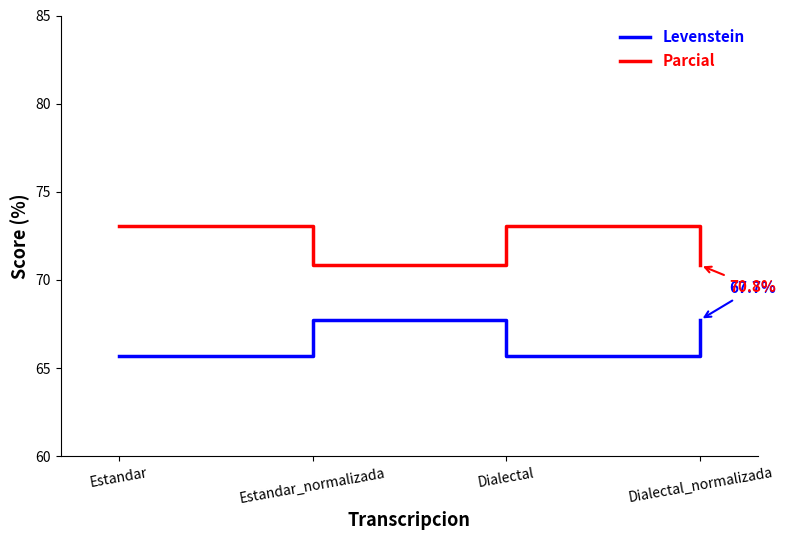

True or false: Parcial has a value of 73.1 at Estandar.

True